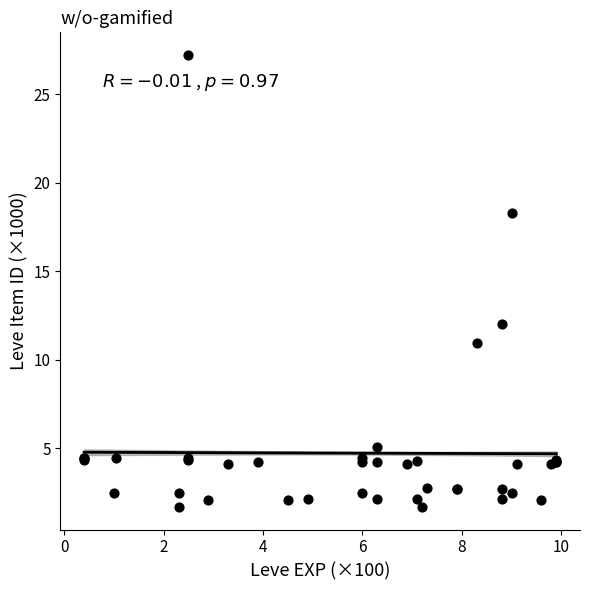

What Y value in the scatter plot is closest to 14?

12.0